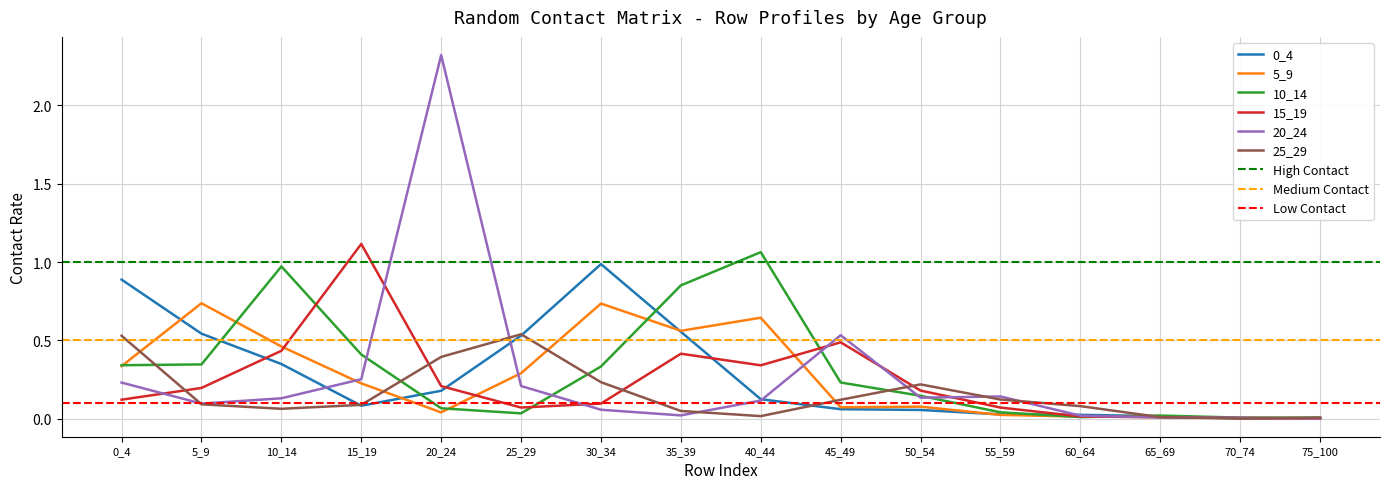

True or false: 5_9 and 25_29 cross at least once.

True